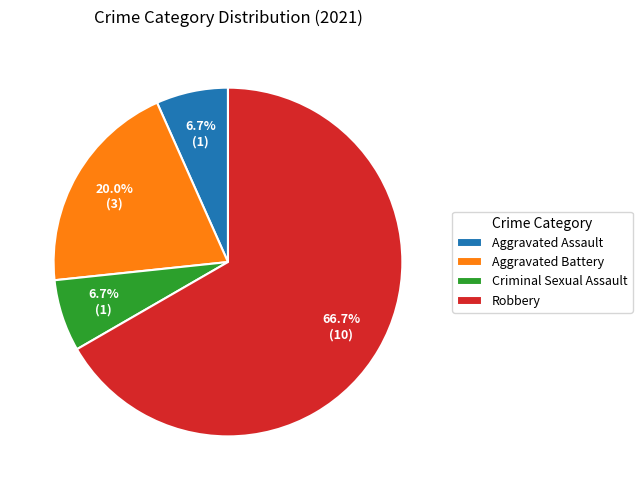

The Criminal Sexual Assault slice represents 1% of the pie. True or false?

False